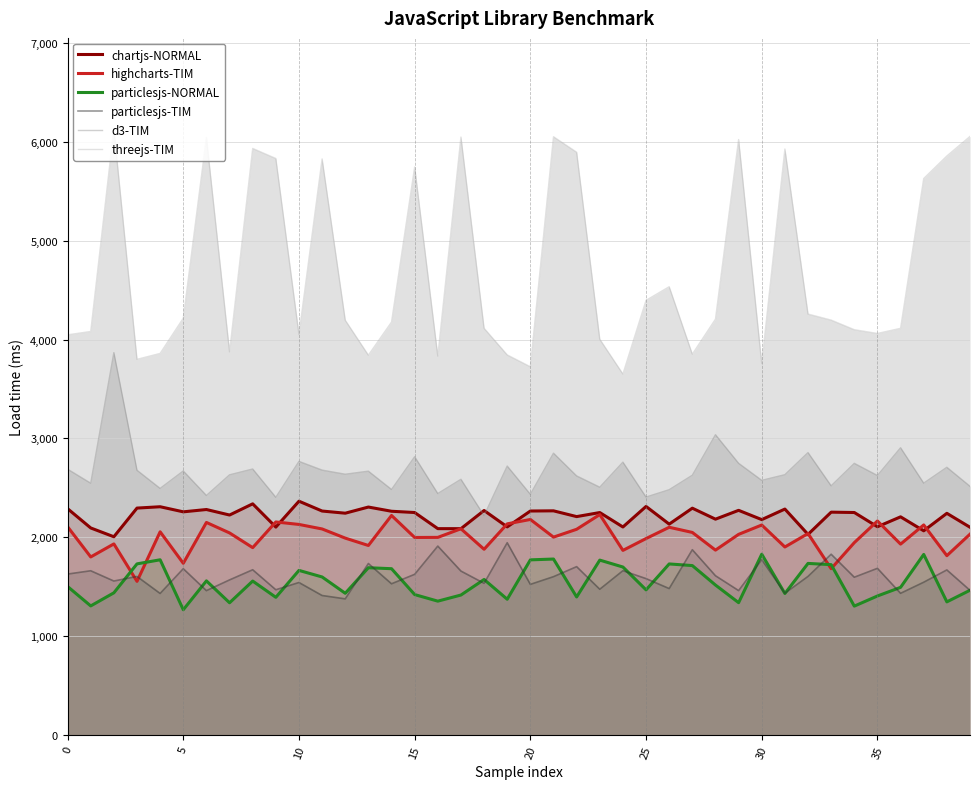

True or false: chartjs-NORMAL and particlesjs-TIM cross at least once.

False